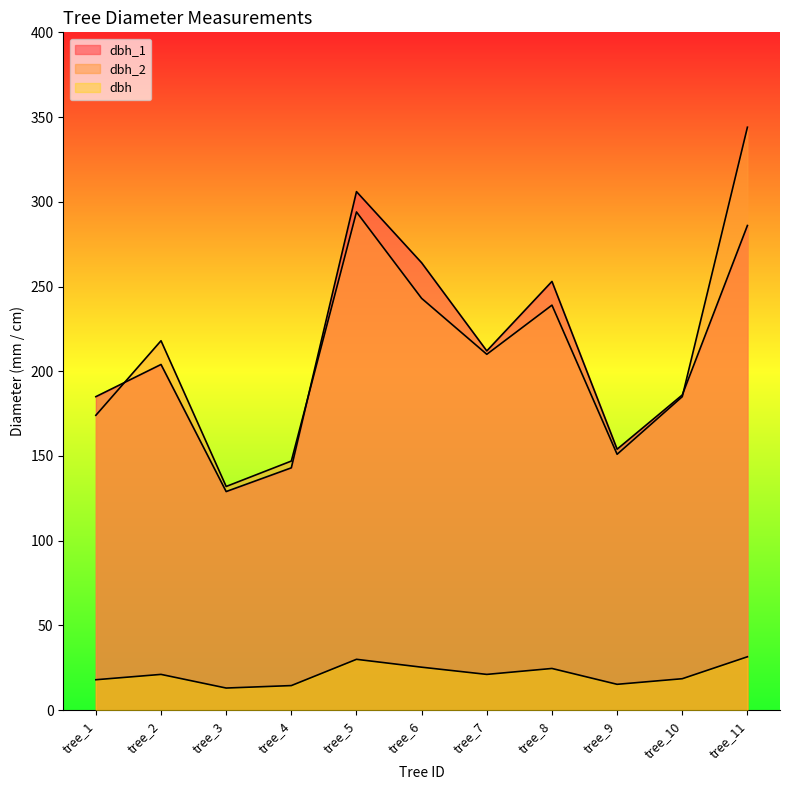

What is the maximum value for dbh_1?

306.0